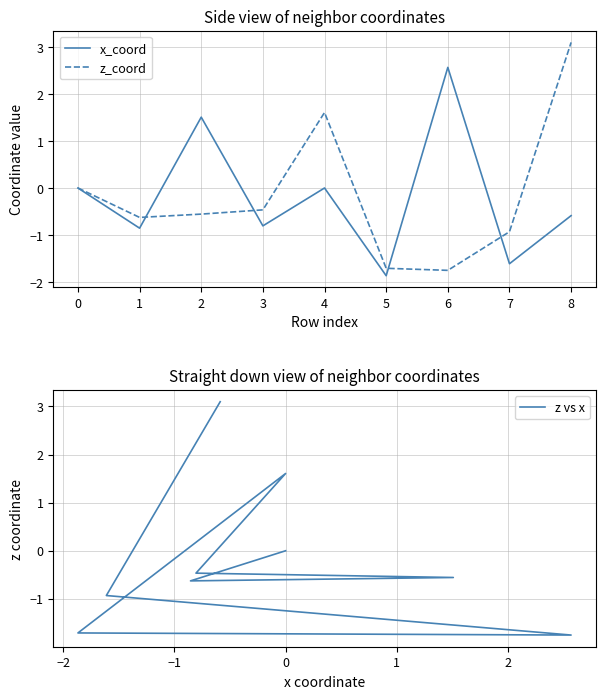

Which series has the widest spread of values?

z_coord